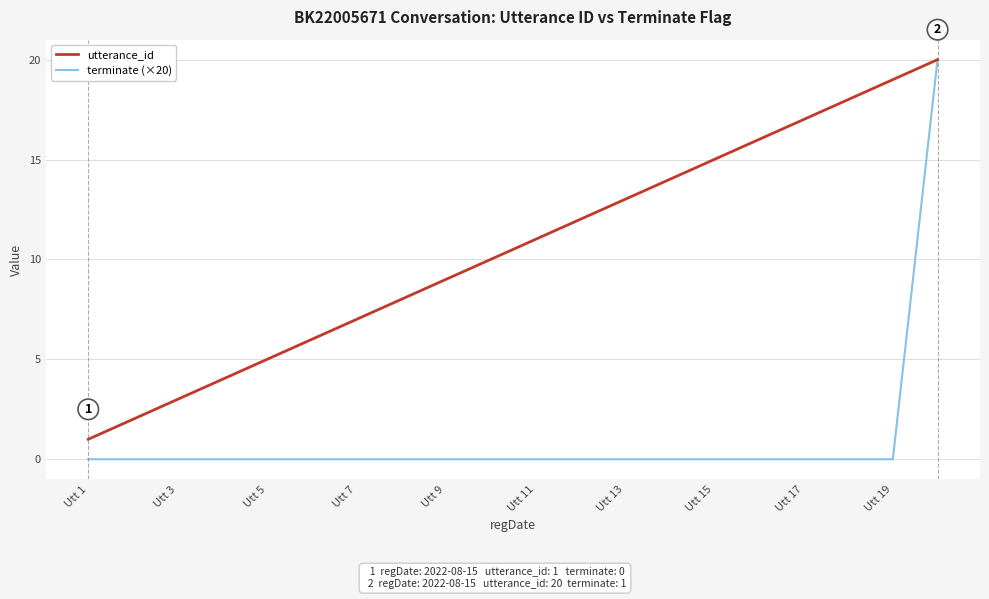

List the series in order of their overall mean, lowest first.

terminate (×20), utterance_id